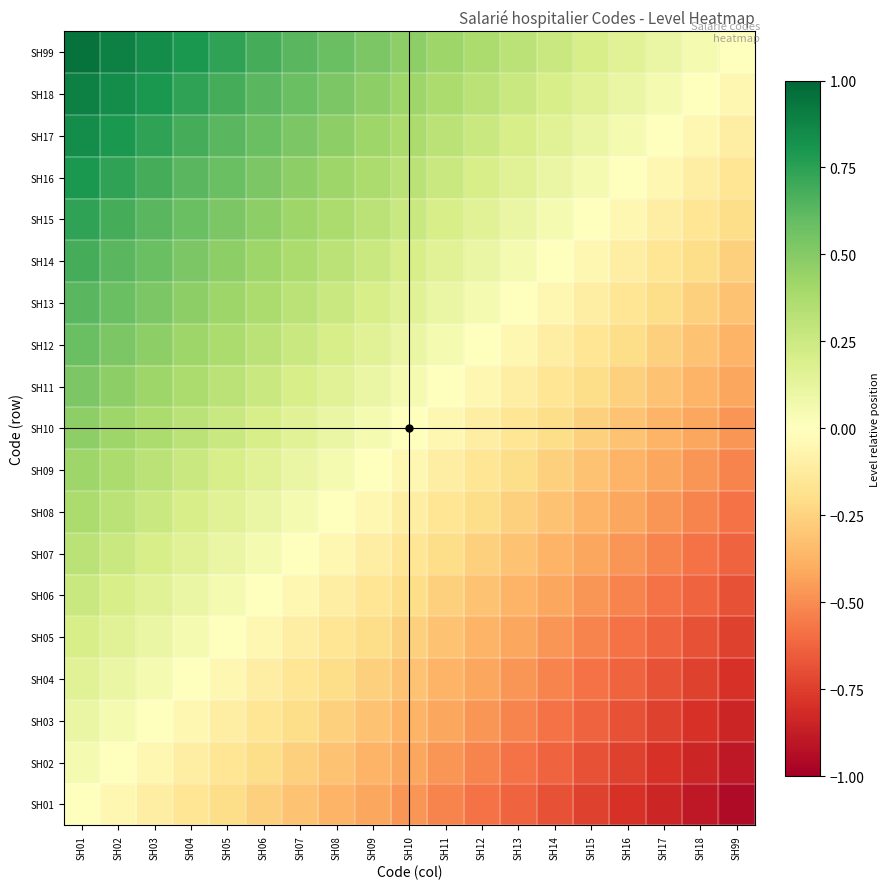

Reading left to right, transcribe all the data shown in this chart.

SH01: SH01=0.0	SH02=-0.1	SH03=-0.1	SH04=-0.2	SH05=-0.2	SH06=-0.3	SH07=-0.3	SH08=-0.4	SH09=-0.4	SH10=-0.5	SH11=-0.5	SH12=-0.6	SH13=-0.6	SH14=-0.7	SH15=-0.7	SH16=-0.8	SH17=-0.8	SH18=-0.9	SH99=-0.9
SH02: SH01=0.1	SH02=0.0	SH03=-0.1	SH04=-0.1	SH05=-0.2	SH06=-0.2	SH07=-0.3	SH08=-0.3	SH09=-0.4	SH10=-0.4	SH11=-0.5	SH12=-0.5	SH13=-0.6	SH14=-0.6	SH15=-0.7	SH16=-0.7	SH17=-0.8	SH18=-0.8	SH99=-0.9
SH03: SH01=0.1	SH02=0.1	SH03=0.0	SH04=-0.1	SH05=-0.1	SH06=-0.2	SH07=-0.2	SH08=-0.3	SH09=-0.3	SH10=-0.4	SH11=-0.4	SH12=-0.5	SH13=-0.5	SH14=-0.6	SH15=-0.6	SH16=-0.7	SH17=-0.7	SH18=-0.8	SH99=-0.8
SH04: SH01=0.2	SH02=0.1	SH03=0.1	SH04=0.0	SH05=-0.1	SH06=-0.1	SH07=-0.2	SH08=-0.2	SH09=-0.3	SH10=-0.3	SH11=-0.4	SH12=-0.4	SH13=-0.5	SH14=-0.5	SH15=-0.6	SH16=-0.6	SH17=-0.7	SH18=-0.7	SH99=-0.8
SH05: SH01=0.2	SH02=0.2	SH03=0.1	SH04=0.1	SH05=0.0	SH06=-0.1	SH07=-0.1	SH08=-0.2	SH09=-0.2	SH10=-0.3	SH11=-0.3	SH12=-0.4	SH13=-0.4	SH14=-0.5	SH15=-0.5	SH16=-0.6	SH17=-0.6	SH18=-0.7	SH99=-0.7
SH06: SH01=0.3	SH02=0.2	SH03=0.2	SH04=0.1	SH05=0.1	SH06=0.0	SH07=-0.1	SH08=-0.1	SH09=-0.2	SH10=-0.2	SH11=-0.3	SH12=-0.3	SH13=-0.4	SH14=-0.4	SH15=-0.5	SH16=-0.5	SH17=-0.6	SH18=-0.6	SH99=-0.7
SH07: SH01=0.3	SH02=0.3	SH03=0.2	SH04=0.2	SH05=0.1	SH06=0.1	SH07=0.0	SH08=-0.1	SH09=-0.1	SH10=-0.2	SH11=-0.2	SH12=-0.3	SH13=-0.3	SH14=-0.4	SH15=-0.4	SH16=-0.5	SH17=-0.5	SH18=-0.6	SH99=-0.6
SH08: SH01=0.4	SH02=0.3	SH03=0.3	SH04=0.2	SH05=0.2	SH06=0.1	SH07=0.1	SH08=0.0	SH09=-0.1	SH10=-0.1	SH11=-0.2	SH12=-0.2	SH13=-0.3	SH14=-0.3	SH15=-0.4	SH16=-0.4	SH17=-0.5	SH18=-0.5	SH99=-0.6
SH09: SH01=0.4	SH02=0.4	SH03=0.3	SH04=0.3	SH05=0.2	SH06=0.2	SH07=0.1	SH08=0.1	SH09=0.0	SH10=-0.1	SH11=-0.1	SH12=-0.2	SH13=-0.2	SH14=-0.3	SH15=-0.3	SH16=-0.4	SH17=-0.4	SH18=-0.5	SH99=-0.5
SH10: SH01=0.5	SH02=0.4	SH03=0.4	SH04=0.3	SH05=0.3	SH06=0.2	SH07=0.2	SH08=0.1	SH09=0.1	SH10=0.0	SH11=-0.1	SH12=-0.1	SH13=-0.2	SH14=-0.2	SH15=-0.3	SH16=-0.3	SH17=-0.4	SH18=-0.4	SH99=-0.5
SH11: SH01=0.5	SH02=0.5	SH03=0.4	SH04=0.4	SH05=0.3	SH06=0.3	SH07=0.2	SH08=0.2	SH09=0.1	SH10=0.1	SH11=0.0	SH12=-0.1	SH13=-0.1	SH14=-0.2	SH15=-0.2	SH16=-0.3	SH17=-0.3	SH18=-0.4	SH99=-0.4
SH12: SH01=0.6	SH02=0.5	SH03=0.5	SH04=0.4	SH05=0.4	SH06=0.3	SH07=0.3	SH08=0.2	SH09=0.2	SH10=0.1	SH11=0.1	SH12=0.0	SH13=-0.1	SH14=-0.1	SH15=-0.2	SH16=-0.2	SH17=-0.3	SH18=-0.3	SH99=-0.4
SH13: SH01=0.6	SH02=0.6	SH03=0.5	SH04=0.5	SH05=0.4	SH06=0.4	SH07=0.3	SH08=0.3	SH09=0.2	SH10=0.2	SH11=0.1	SH12=0.1	SH13=0.0	SH14=-0.1	SH15=-0.1	SH16=-0.2	SH17=-0.2	SH18=-0.3	SH99=-0.3
SH14: SH01=0.7	SH02=0.6	SH03=0.6	SH04=0.5	SH05=0.5	SH06=0.4	SH07=0.4	SH08=0.3	SH09=0.3	SH10=0.2	SH11=0.2	SH12=0.1	SH13=0.1	SH14=0.0	SH15=-0.1	SH16=-0.1	SH17=-0.2	SH18=-0.2	SH99=-0.3
SH15: SH01=0.7	SH02=0.7	SH03=0.6	SH04=0.6	SH05=0.5	SH06=0.5	SH07=0.4	SH08=0.4	SH09=0.3	SH10=0.3	SH11=0.2	SH12=0.2	SH13=0.1	SH14=0.1	SH15=0.0	SH16=-0.1	SH17=-0.1	SH18=-0.2	SH99=-0.2
SH16: SH01=0.8	SH02=0.7	SH03=0.7	SH04=0.6	SH05=0.6	SH06=0.5	SH07=0.5	SH08=0.4	SH09=0.4	SH10=0.3	SH11=0.3	SH12=0.2	SH13=0.2	SH14=0.1	SH15=0.1	SH16=0.0	SH17=-0.1	SH18=-0.1	SH99=-0.2
SH17: SH01=0.8	SH02=0.8	SH03=0.7	SH04=0.7	SH05=0.6	SH06=0.6	SH07=0.5	SH08=0.5	SH09=0.4	SH10=0.4	SH11=0.3	SH12=0.3	SH13=0.2	SH14=0.2	SH15=0.1	SH16=0.1	SH17=0.0	SH18=-0.1	SH99=-0.1
SH18: SH01=0.9	SH02=0.8	SH03=0.8	SH04=0.7	SH05=0.7	SH06=0.6	SH07=0.6	SH08=0.5	SH09=0.5	SH10=0.4	SH11=0.4	SH12=0.3	SH13=0.3	SH14=0.2	SH15=0.2	SH16=0.1	SH17=0.1	SH18=0.0	SH99=-0.1
SH99: SH01=0.9	SH02=0.9	SH03=0.8	SH04=0.8	SH05=0.7	SH06=0.7	SH07=0.6	SH08=0.6	SH09=0.5	SH10=0.5	SH11=0.4	SH12=0.4	SH13=0.3	SH14=0.3	SH15=0.2	SH16=0.2	SH17=0.1	SH18=0.1	SH99=0.0